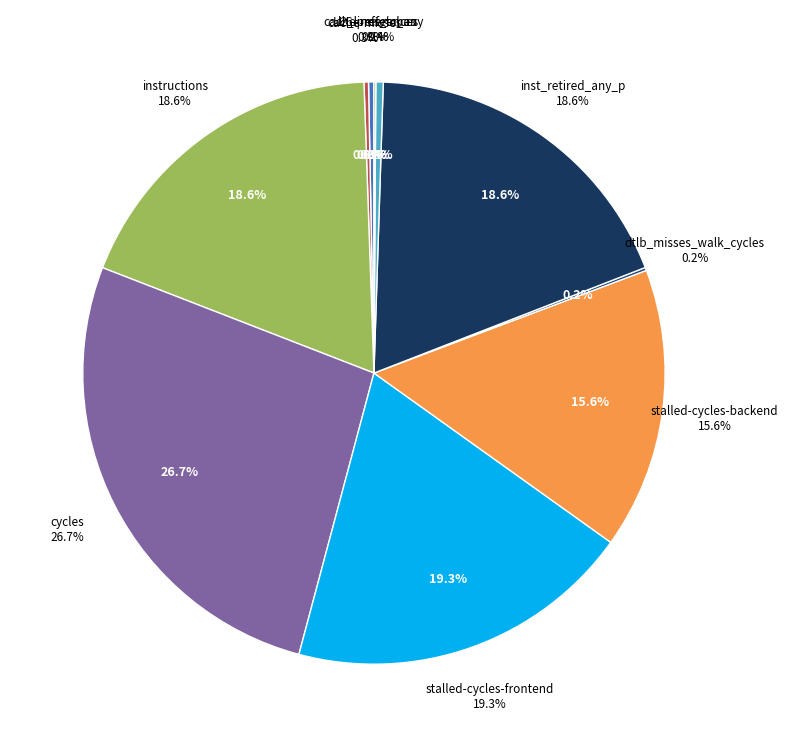

Does cache-misses account for over 50% of the chart?

No